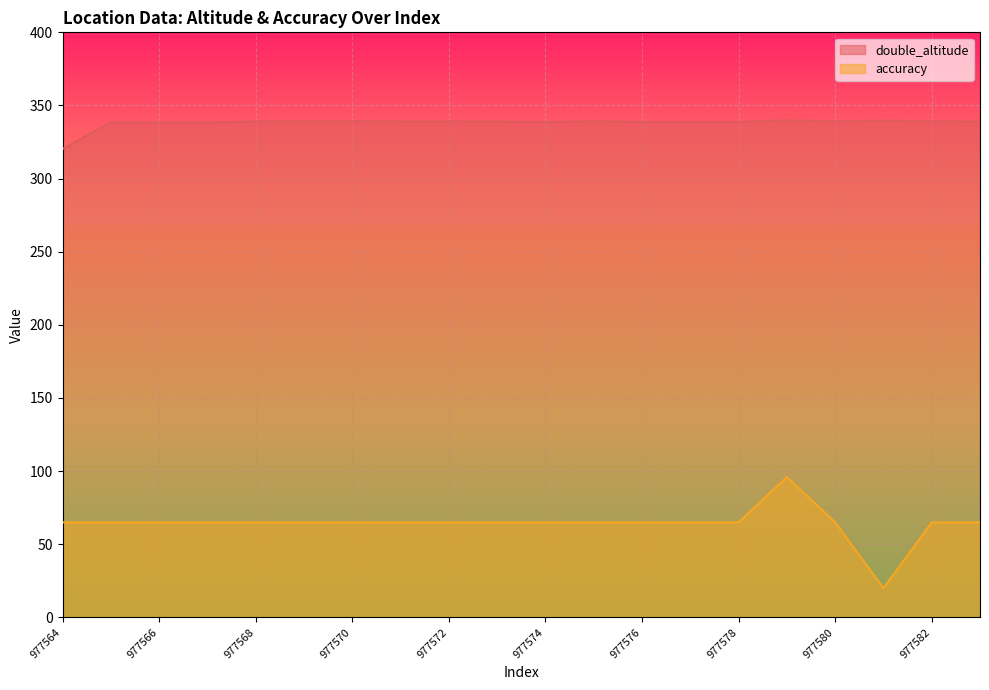

What are all the series names shown in the legend?

double_altitude, accuracy